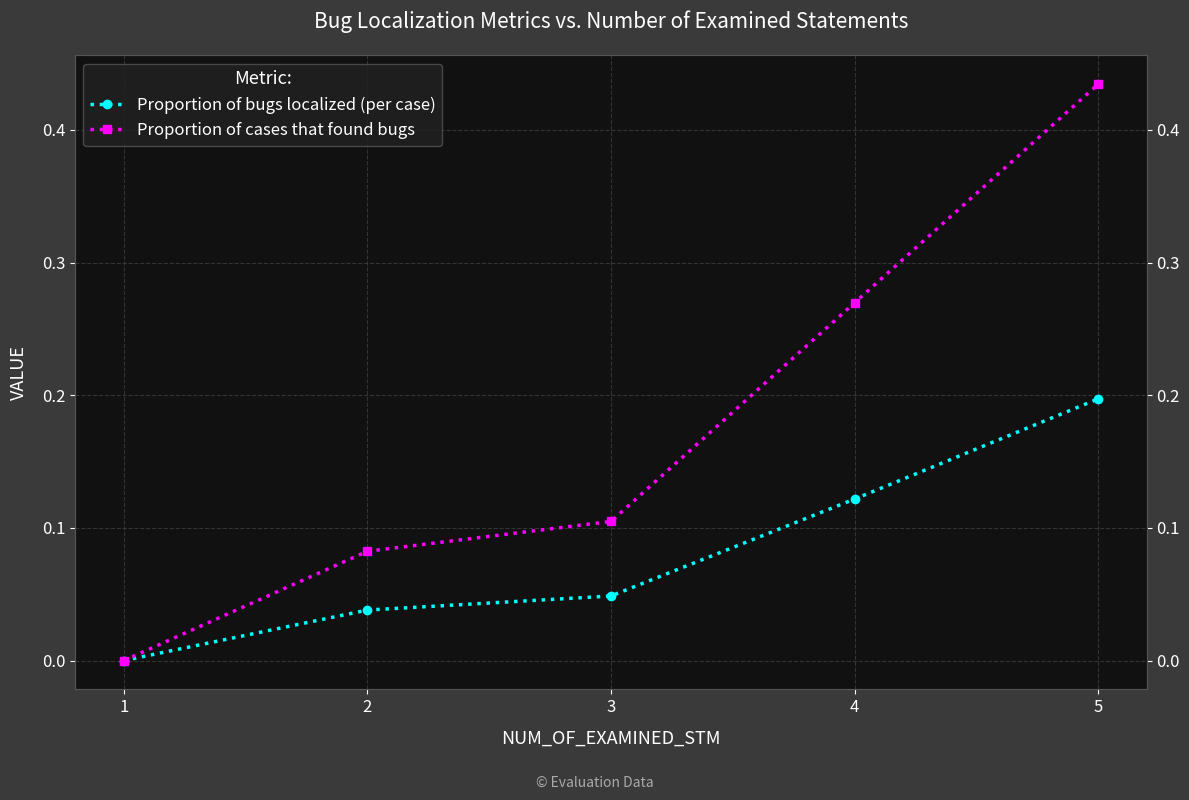

Reading left to right, list all the values displayed in this chart.

Proportion of bugs localized (per case): 1=0.0	2=0.0	3=0.0	4=0.1	5=0.2
Proportion of cases that found bugs: 1=0.0	2=0.1	3=0.1	4=0.3	5=0.4